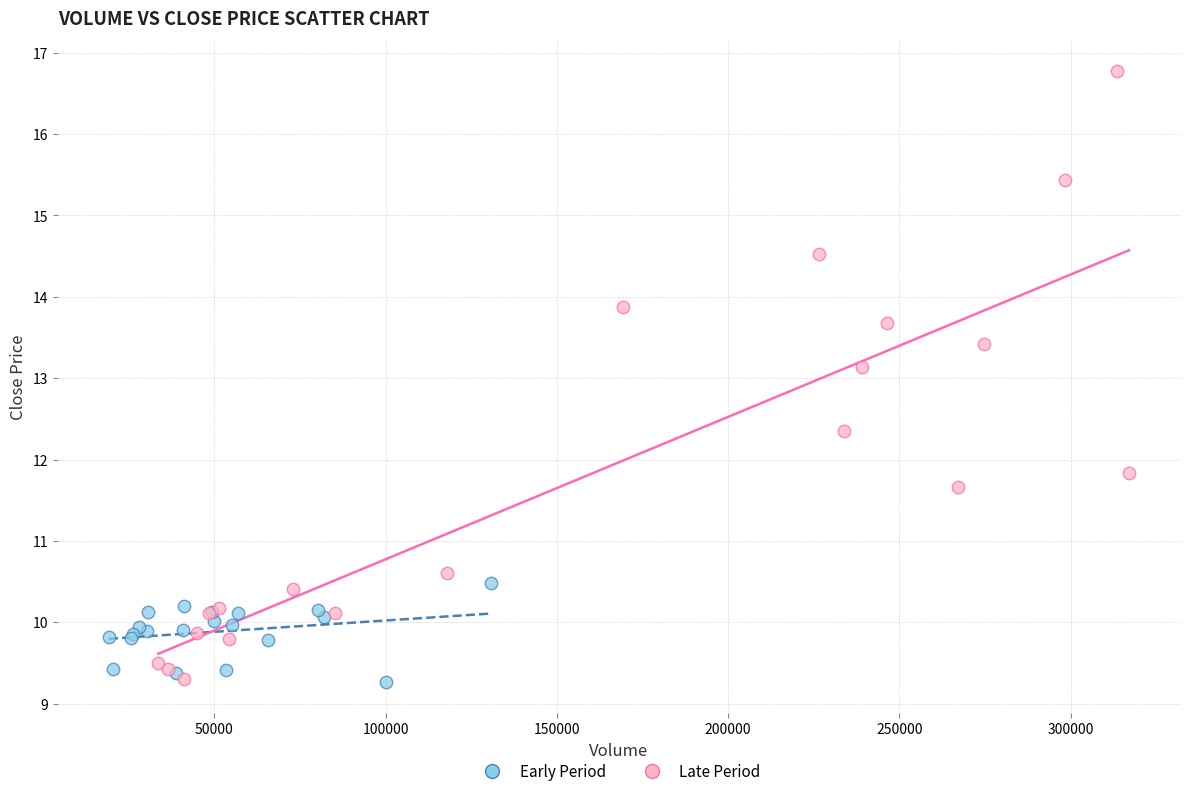

Which series has the widest spread of Y values?

Late Period